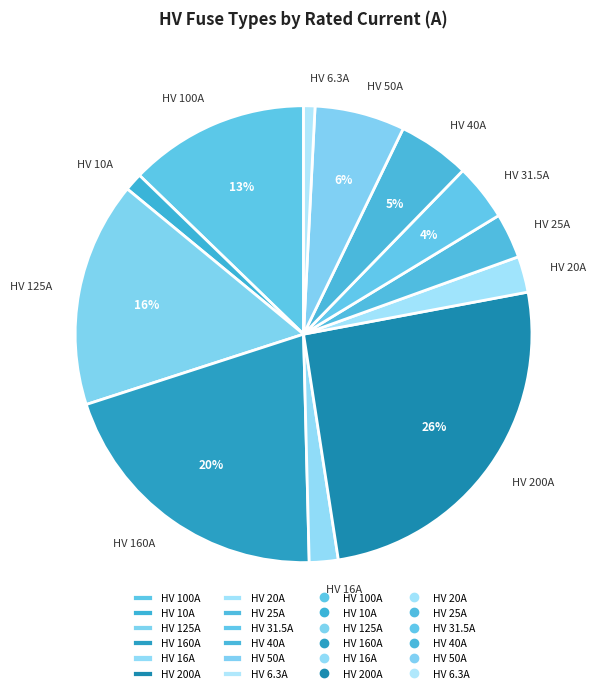

Is HV 100A the majority of the pie?

No